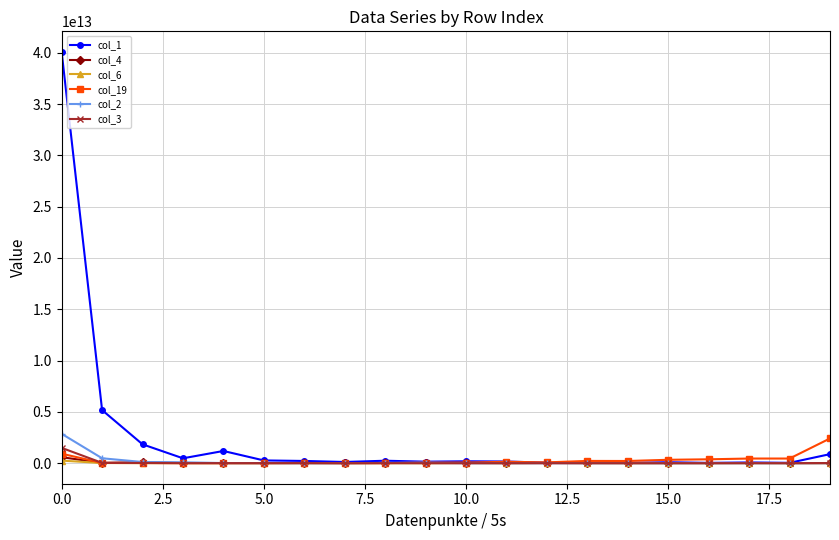

Which series has the largest total across all categories?

col_1